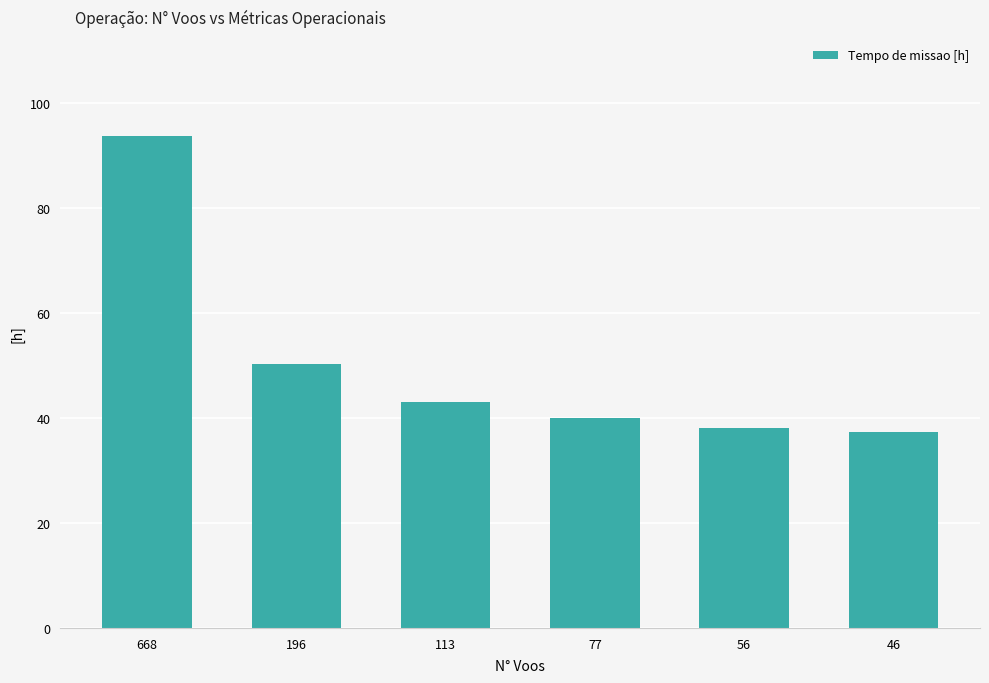

At which category does the chart reach its peak across all series?

668